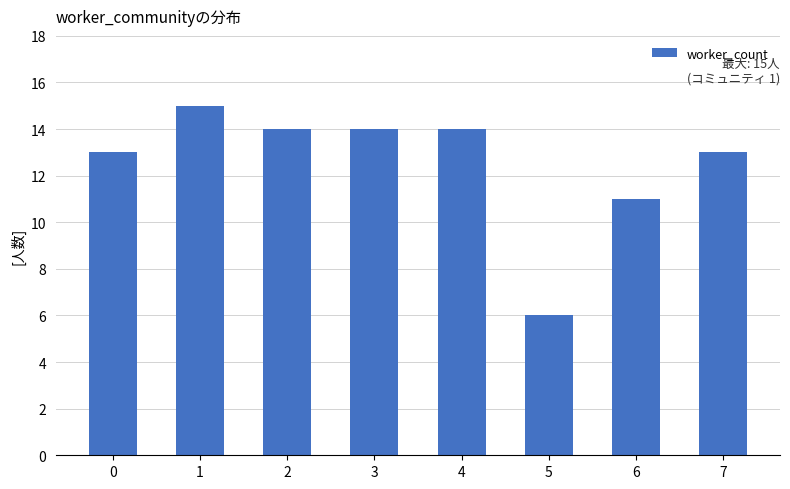

What is the difference between the maximum and second lowest values?

4